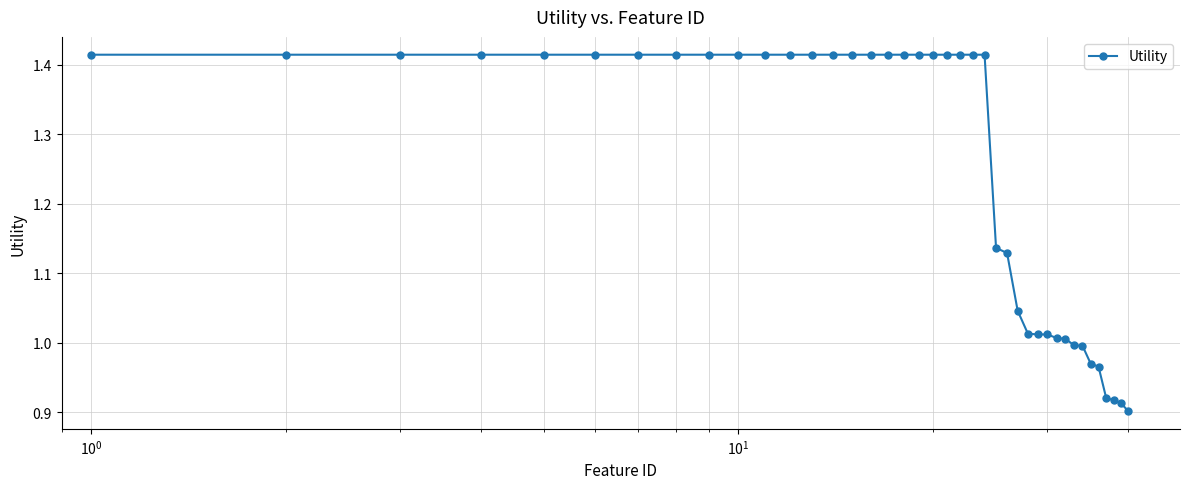

What is the sum of all values?

49.9